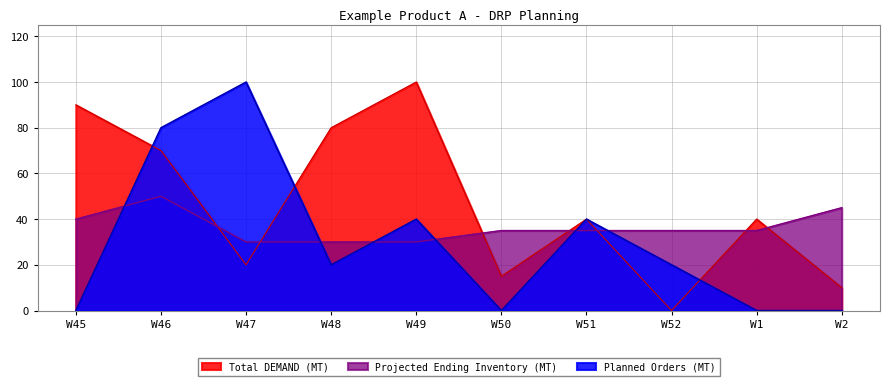

Where do Projected Ending Inventory (MT) and Planned Orders (MT) first cross each other?

W45 and W46